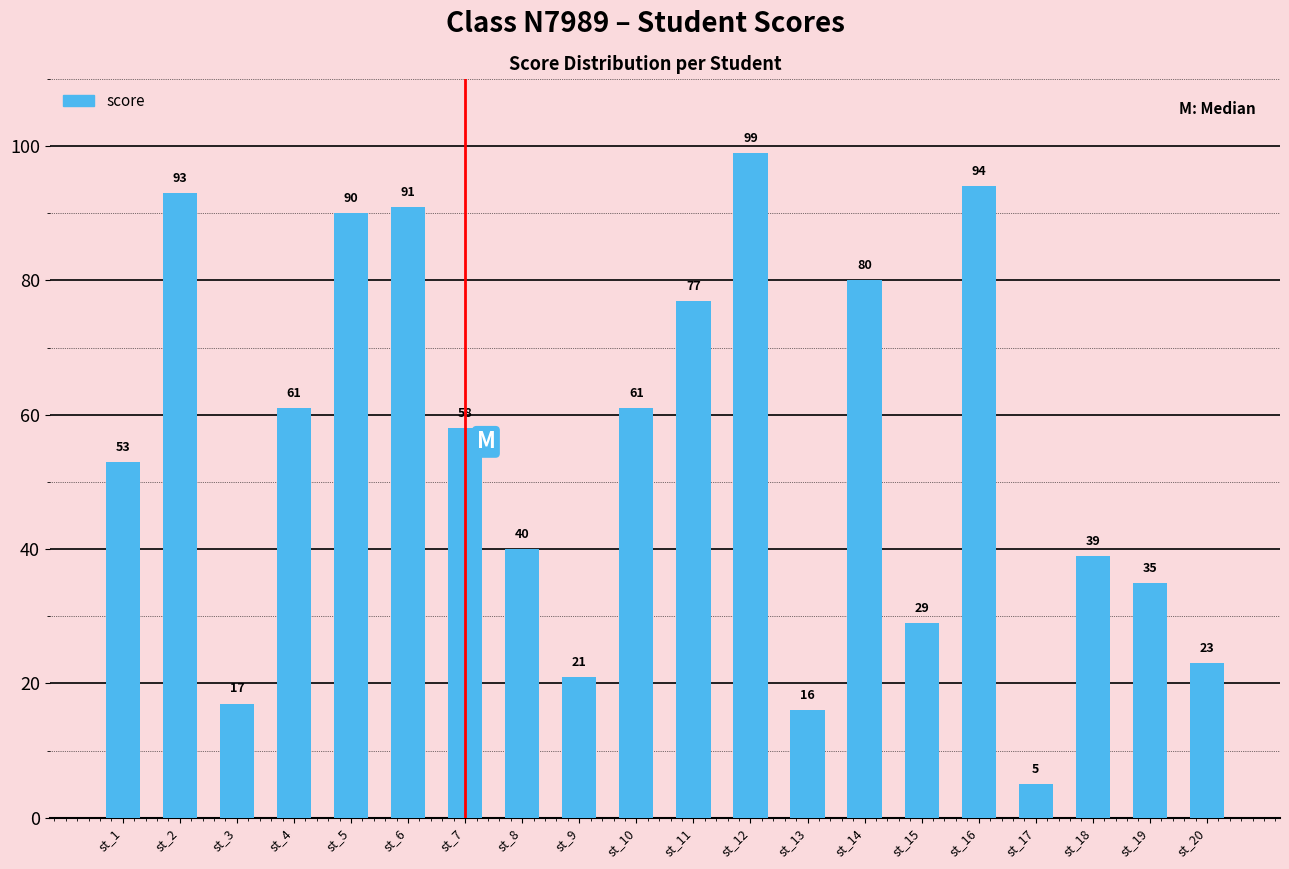

The chart shows a value of 40 at st_8. True or false?

True